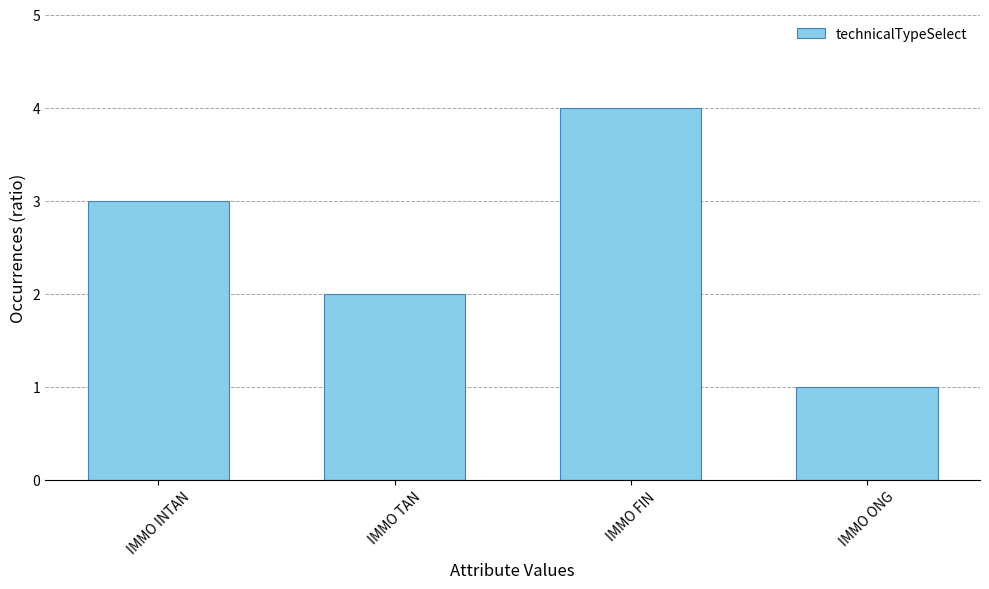

The chart shows a value of 4 at IMMO INTAN. True or false?

False